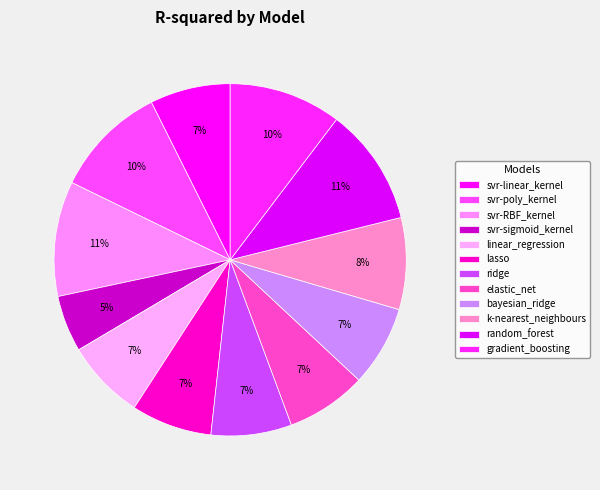

To the nearest percent, what is the difference between the largest and smallest slice percentages?

6%